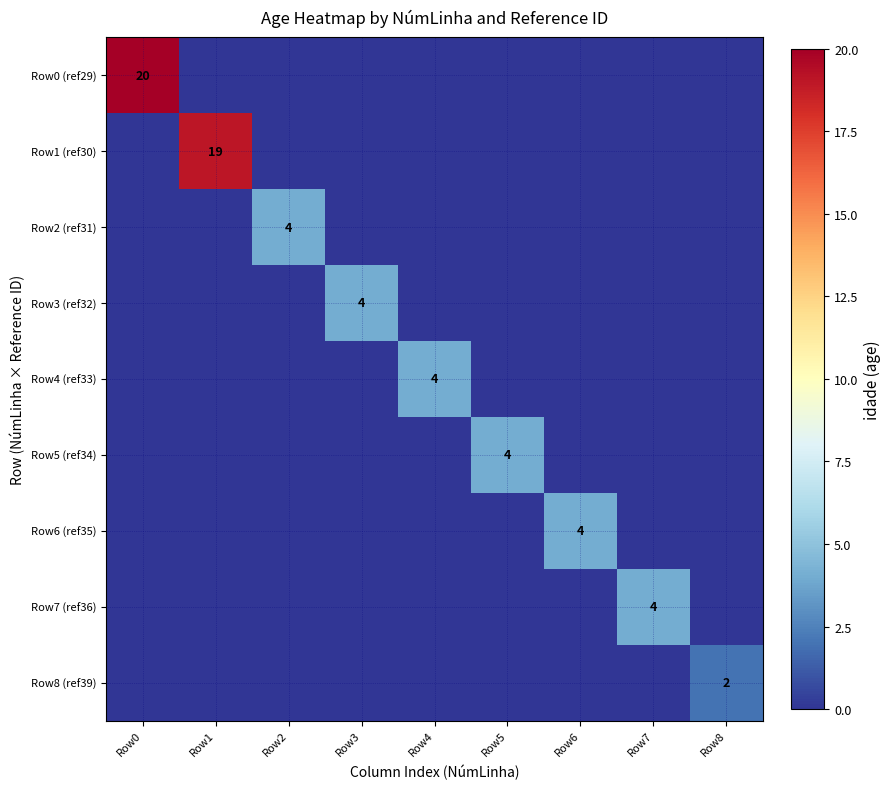

What is the total value across all series at Row8?

2